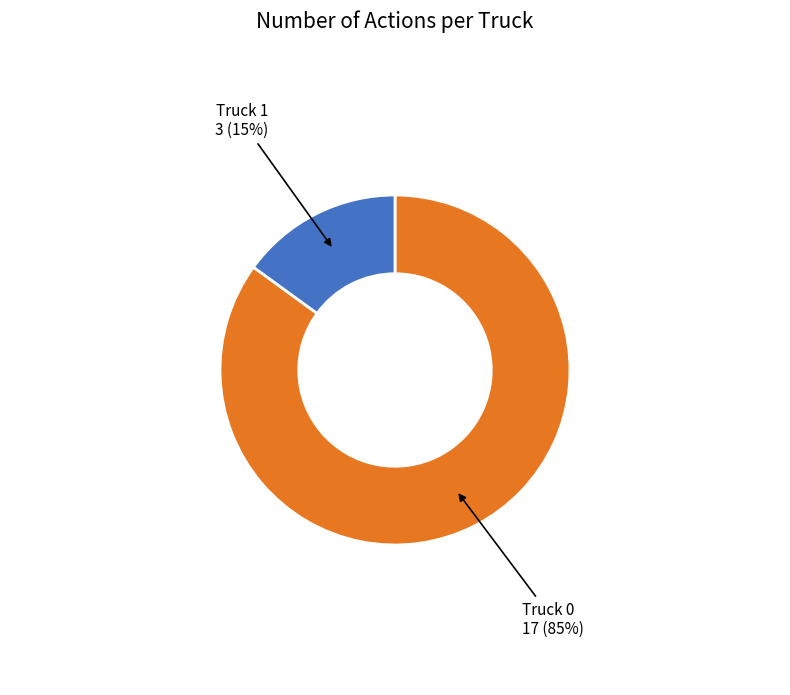

To the nearest percent, what is the average slice percentage?

50%